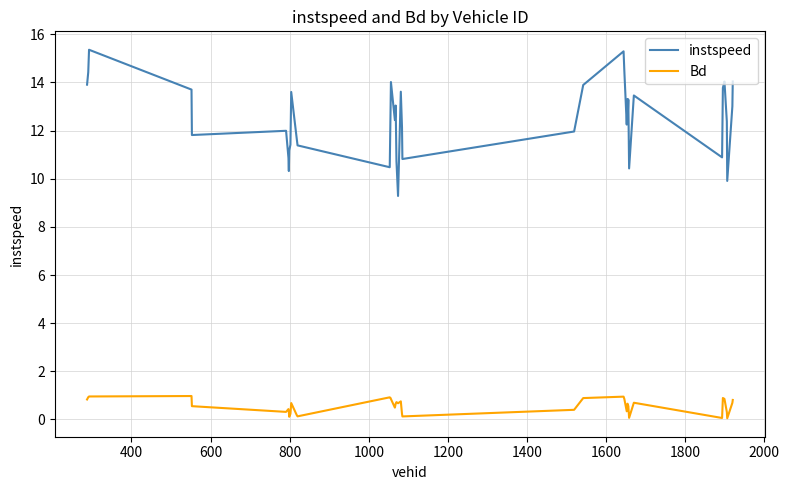

What is the average value of the Bd series?

0.6